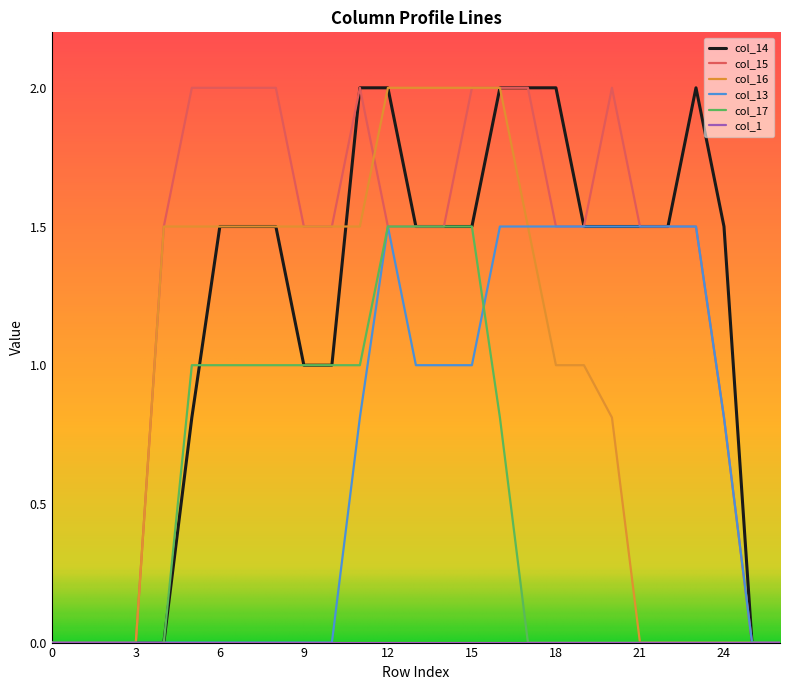

How many lines are shown in the chart?

6